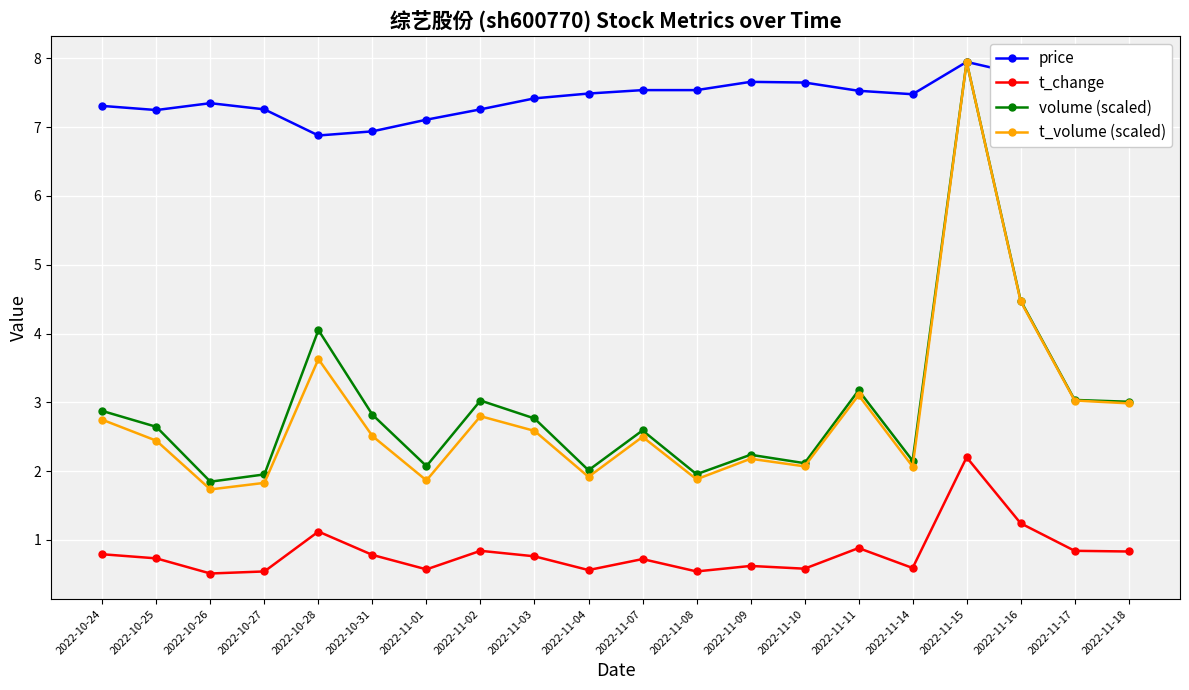

At how many categories does at least one series exceed 5?

20